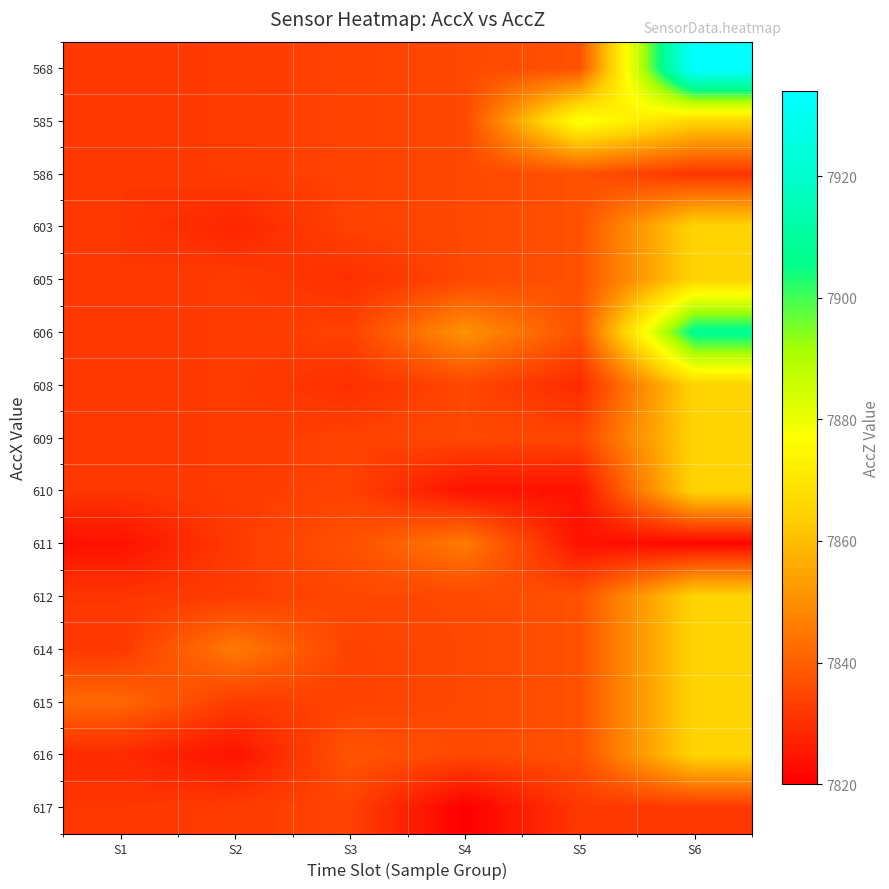

Which category has the highest value across all series?

S6